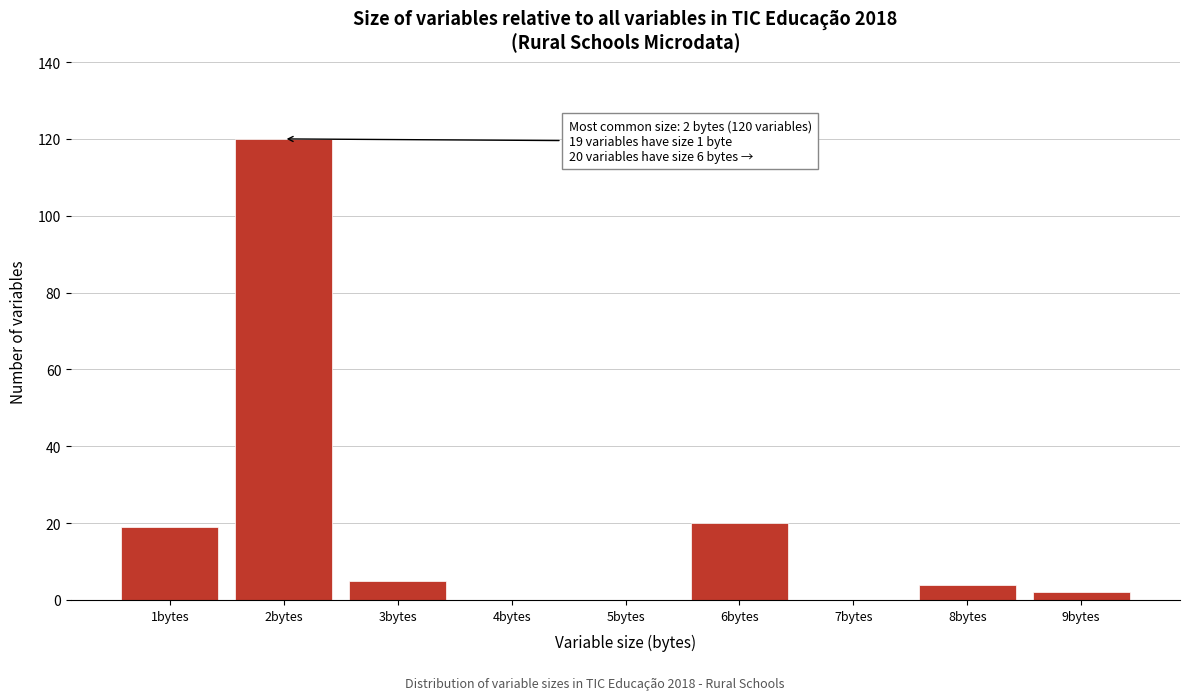

Reading right to left, list all the values displayed in this chart.

9bytes=2	8bytes=4	7bytes=0	6bytes=20	5bytes=0	4bytes=0	3bytes=5	2bytes=120	1bytes=19